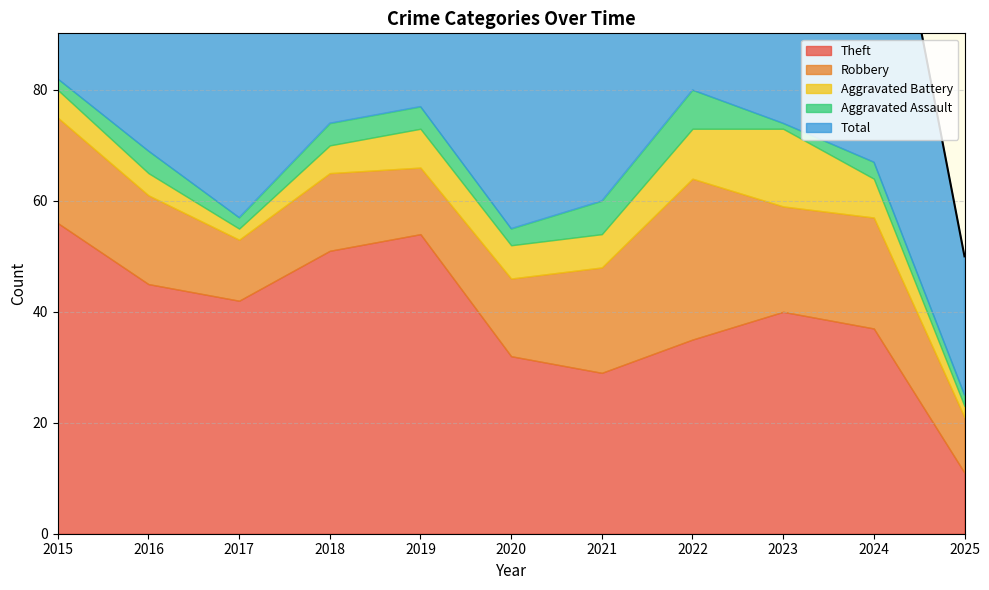

At which category does Total reach its first local peak?

2019